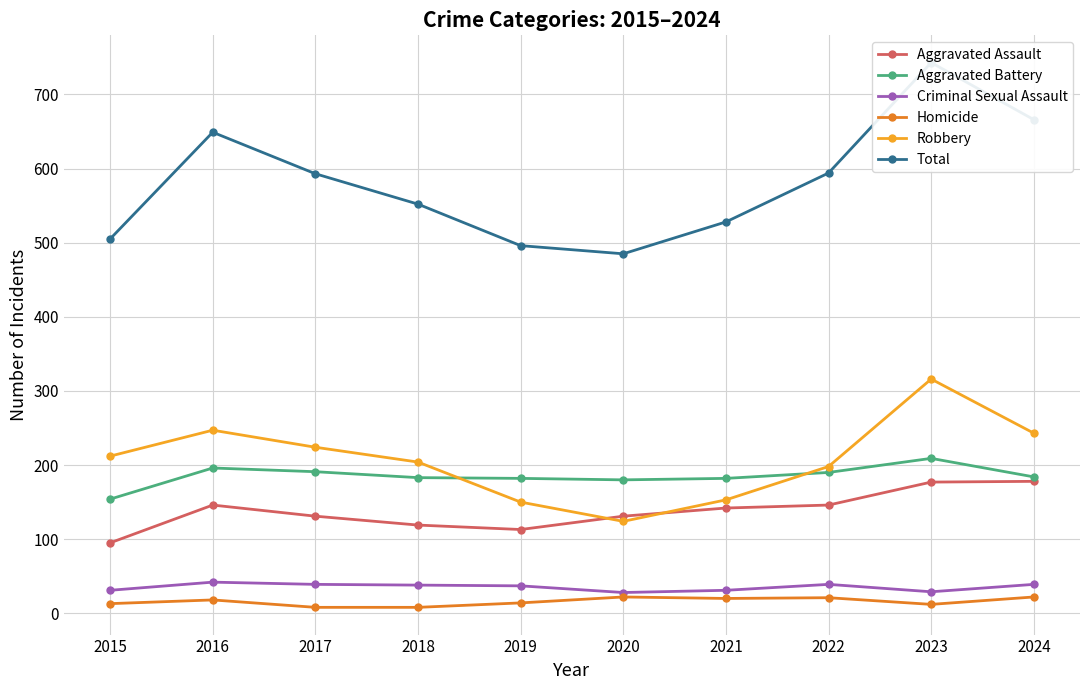

Between 2018 and 2015, which is larger?

2018